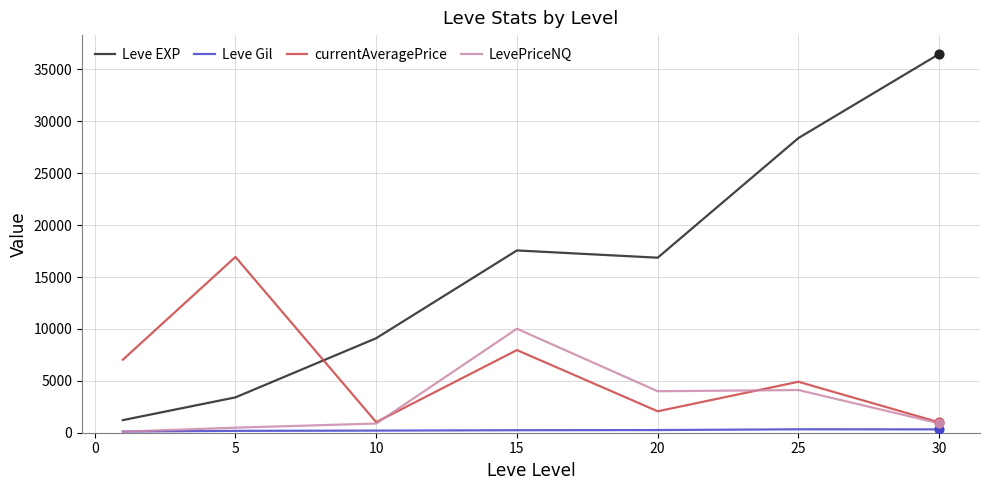

Which series has the largest range (max minus min)?

Leve EXP